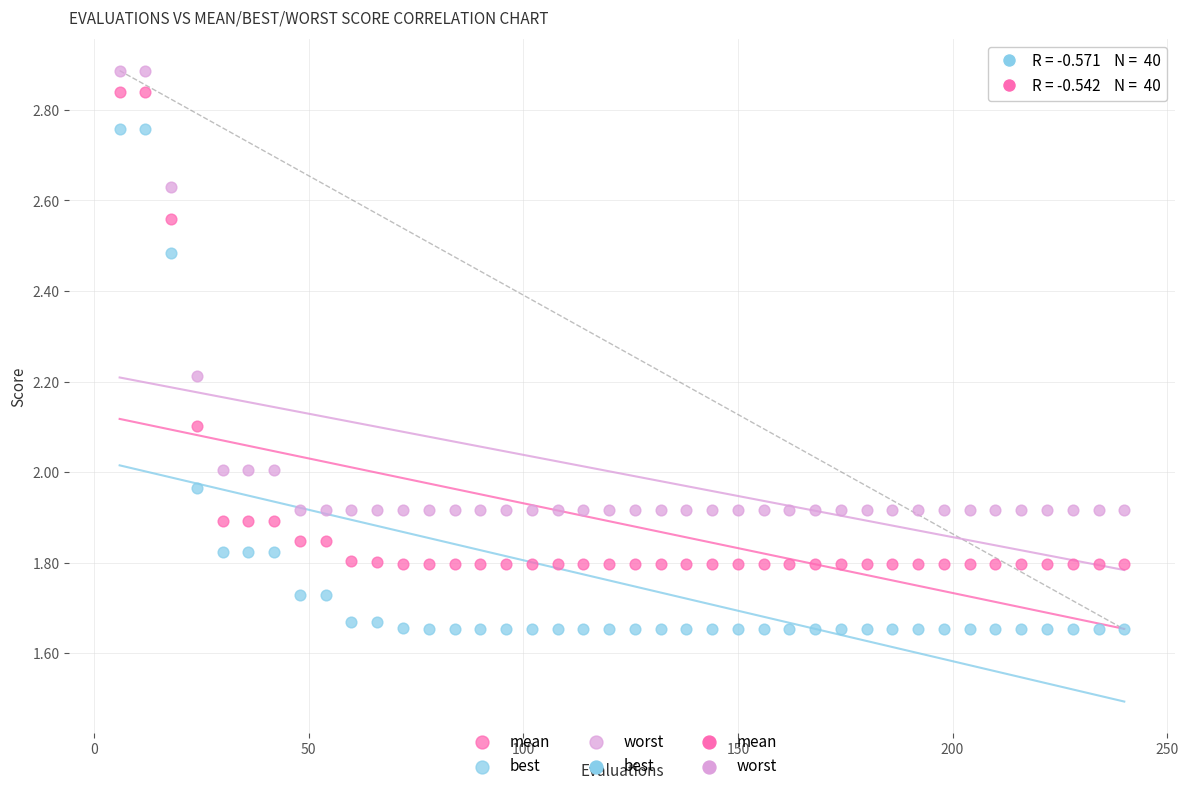

Which series reaches the minimum Y coordinate?

best